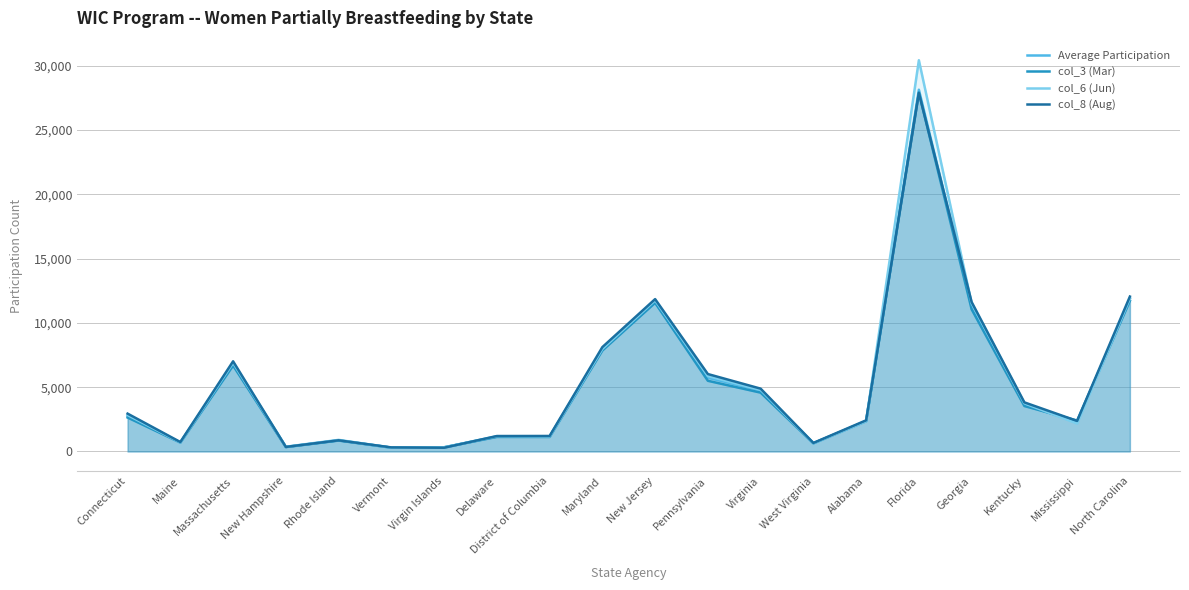

At Rhode Island, list the series in order from largest to smallest.

col_6 (Jun), Average Participation, col_8 (Aug), col_3 (Mar)